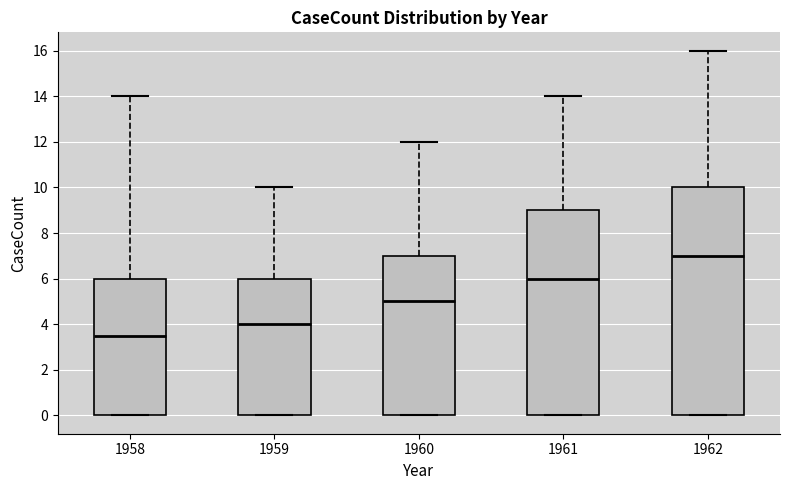

Where does the upper whisker of the box at x = 1962 end on the y-axis? The values are not printed on the chart, so give them approximately, as read against the axis.

16.0